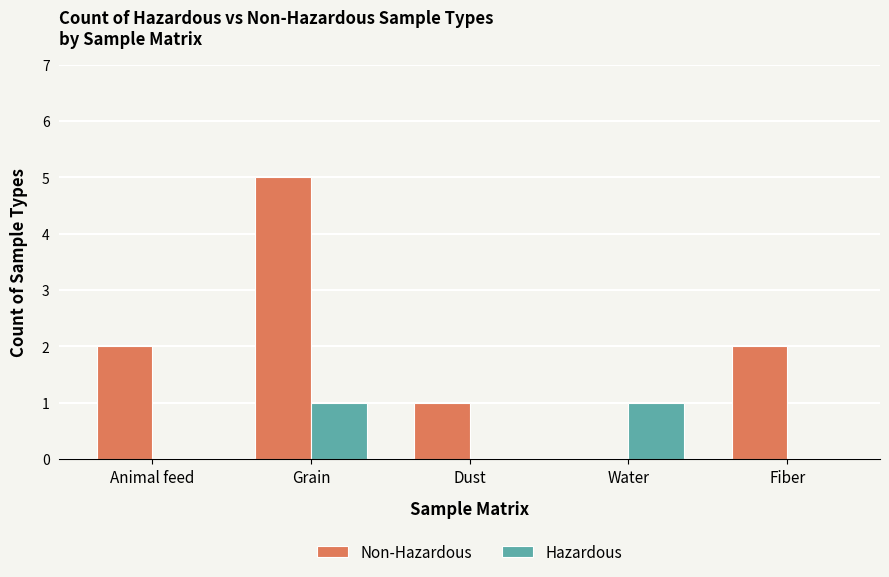

True or false: Non-Hazardous has a value of 0 at Dust.

False